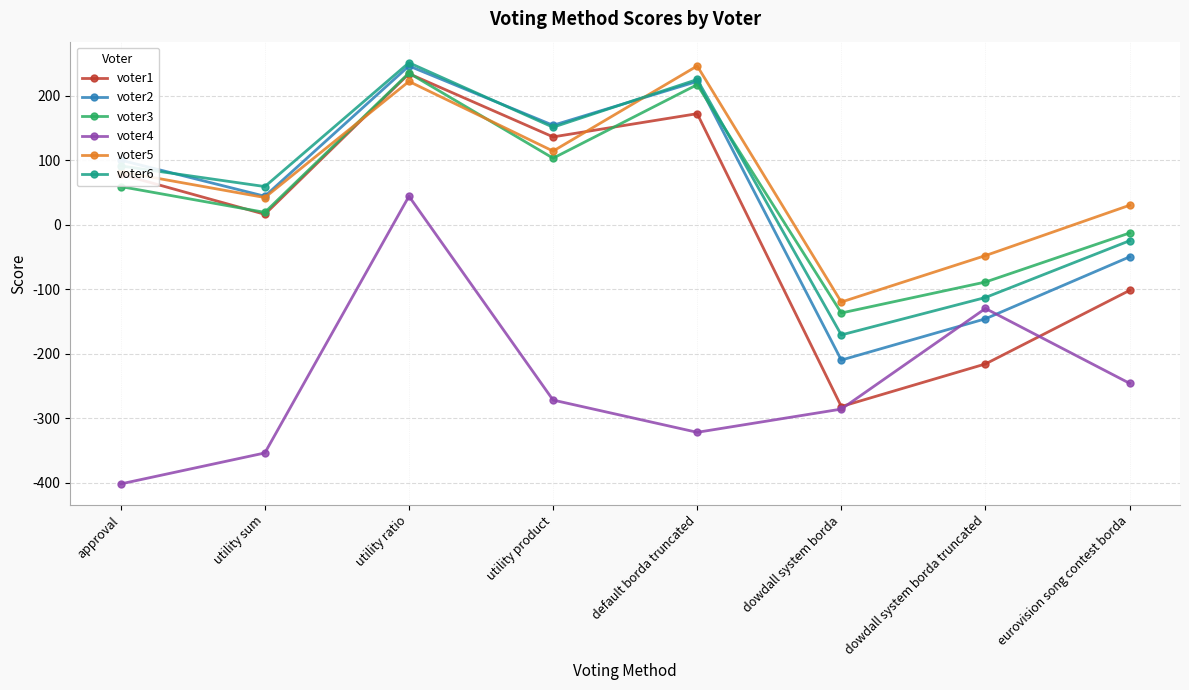

Which series changed the most between approval and utility product?

voter4